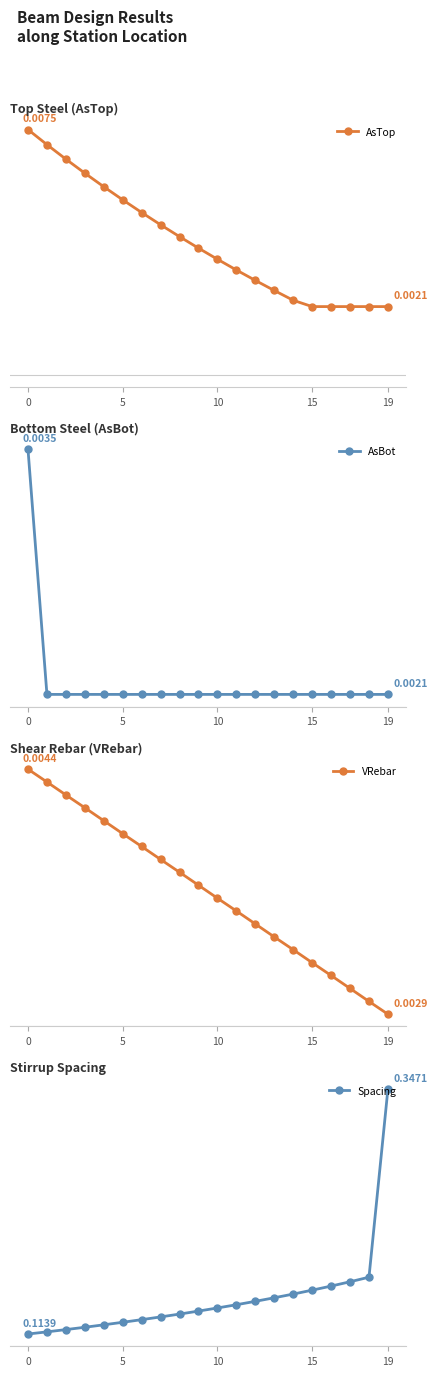

What is the label of the 6th point from the left?

5